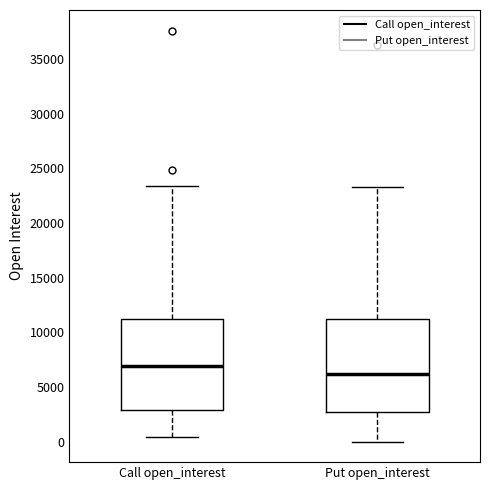

Where does the median line of the box for Call open_interest sit on the y-axis? The values are not printed on the chart, so give them approximately, as read against the axis.

7000